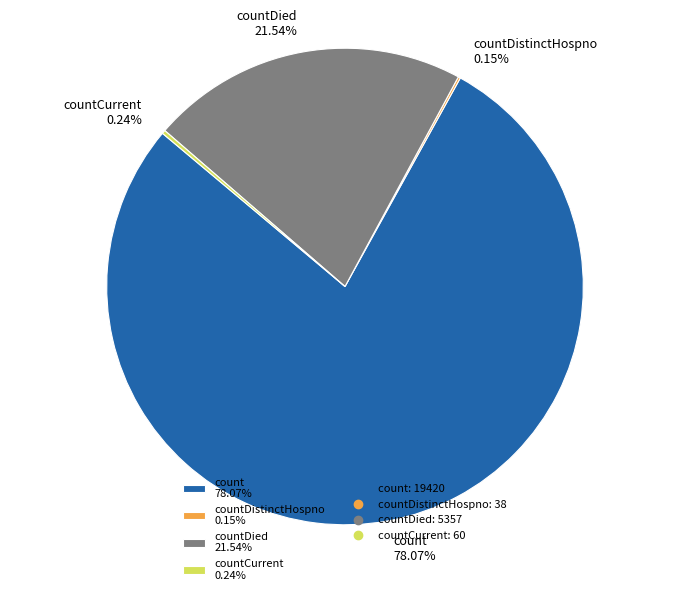

Which category has the biggest portion of the pie?

count 78.07%